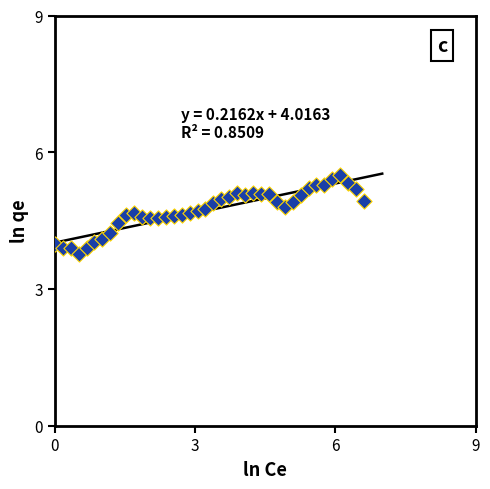

What is the range of X values (max minus min)?

6.6